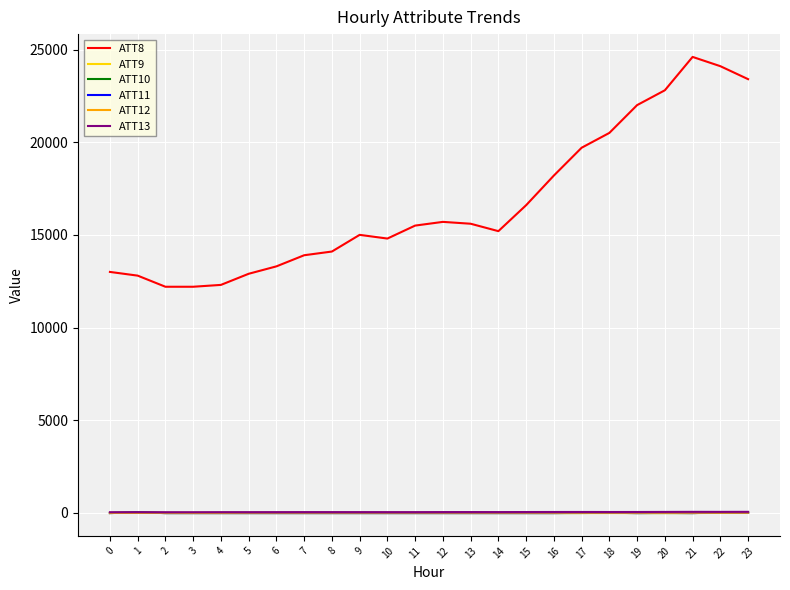

True or false: ATT8 and ATT9 cross at least once.

False